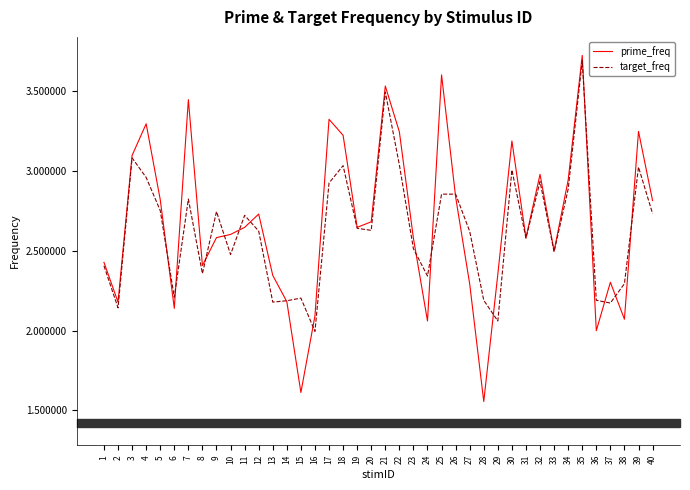

At which label does target_freq first exceed 2?

1